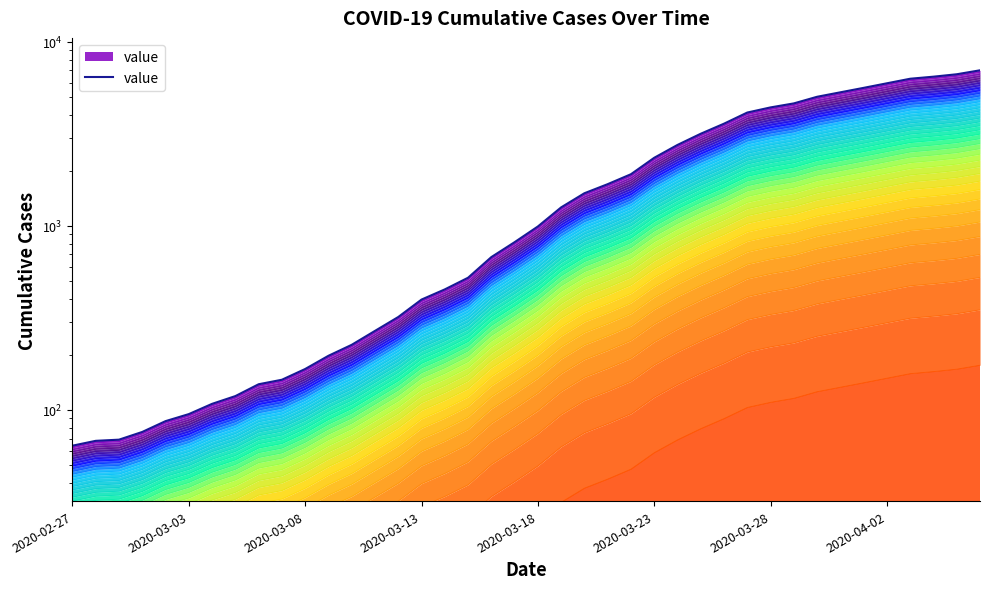

What is the average value?

2144